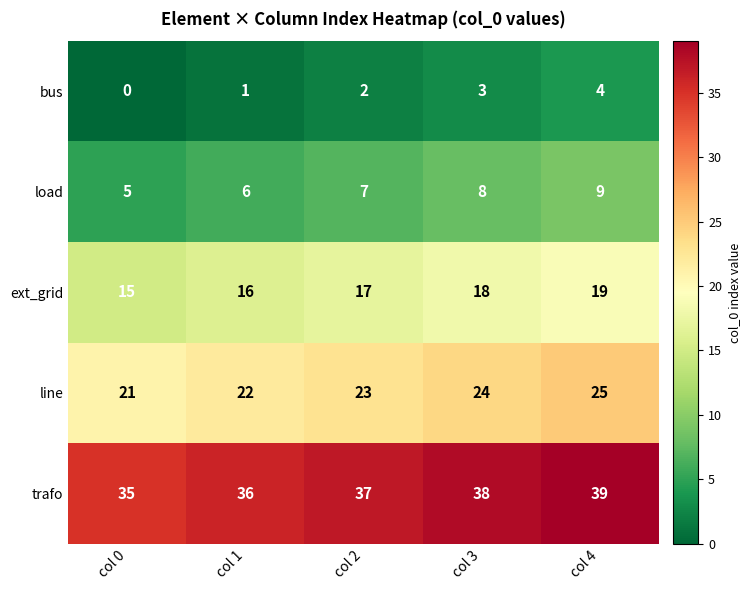

What is the total value across all series at col 1?

81